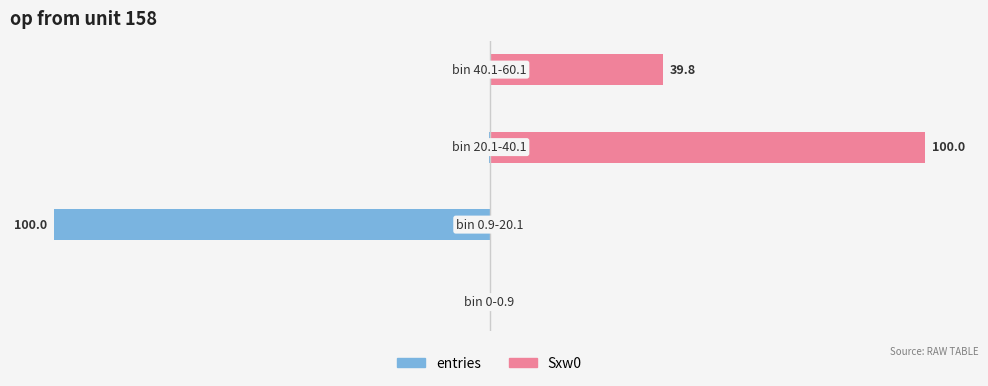

True or false: Sxw0 has a value of 19.4 at 3.

False